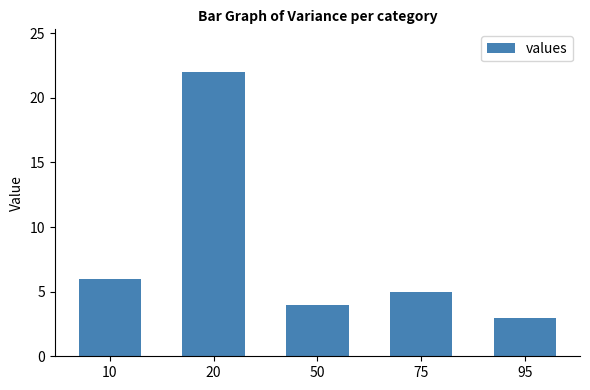

What is the greatest value displayed?

22